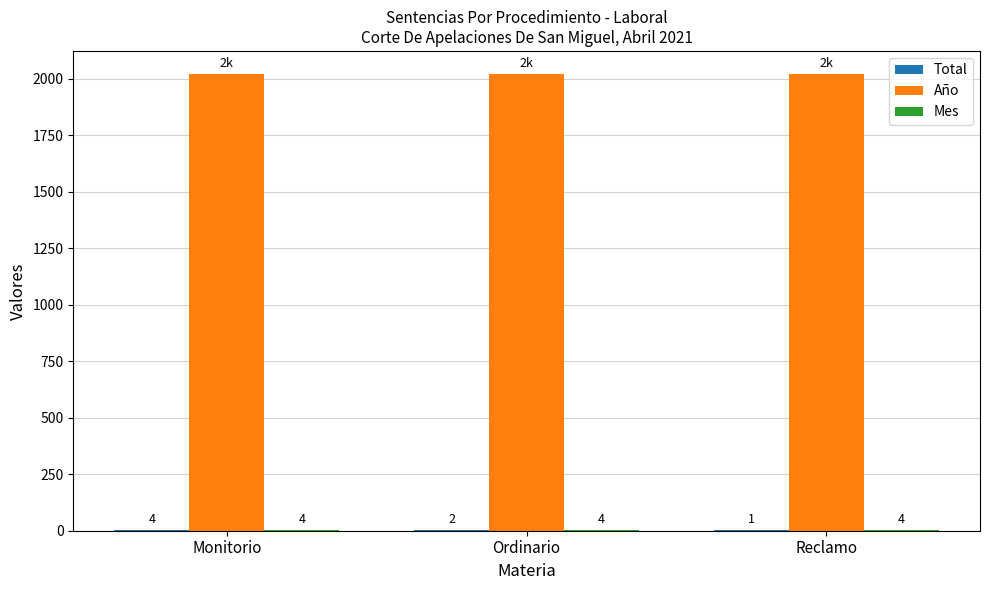

The Año series shows 1377 at Monitorio. True or false?

False